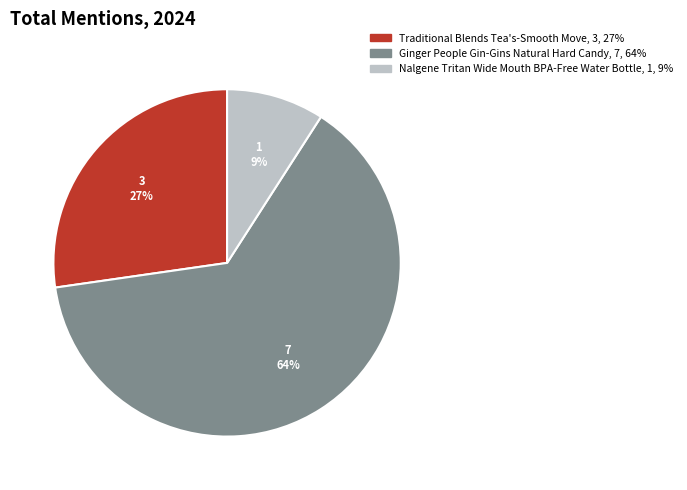

What percentage is the Nalgene Tritan Wide Mouth BPA-Free Water Bottle slice, to the nearest percent?

9%